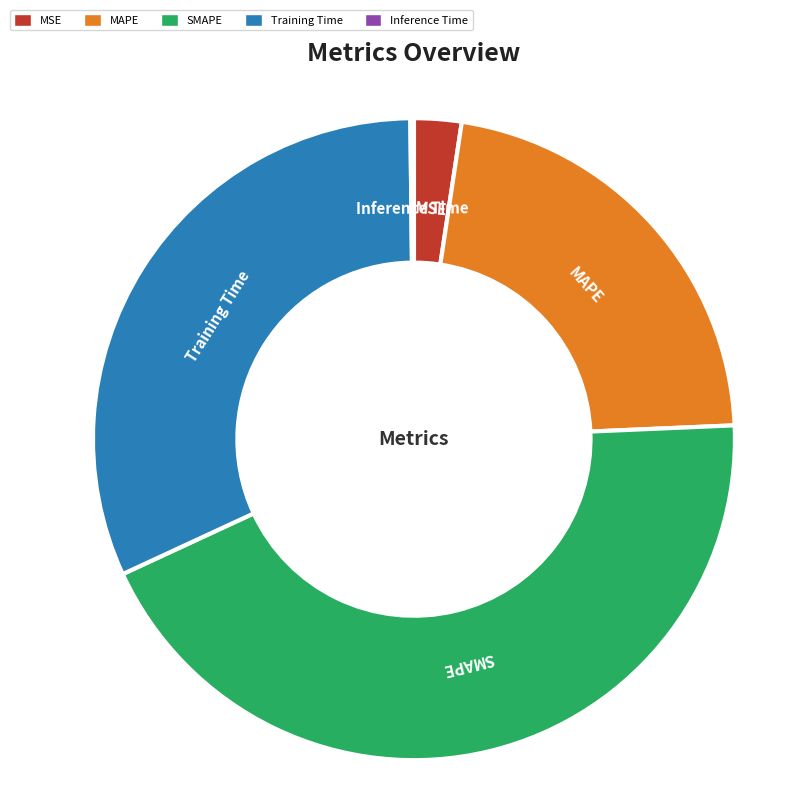

Do MAPE and MSE together represent more than half of the pie?

No